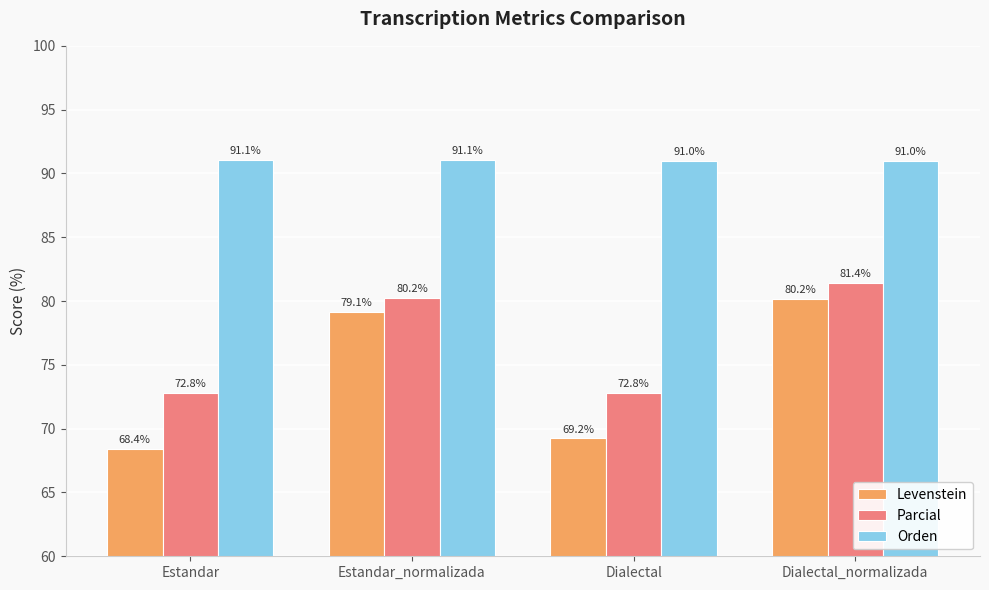

What is the spread (max minus min) of values at Estandar?

22.6